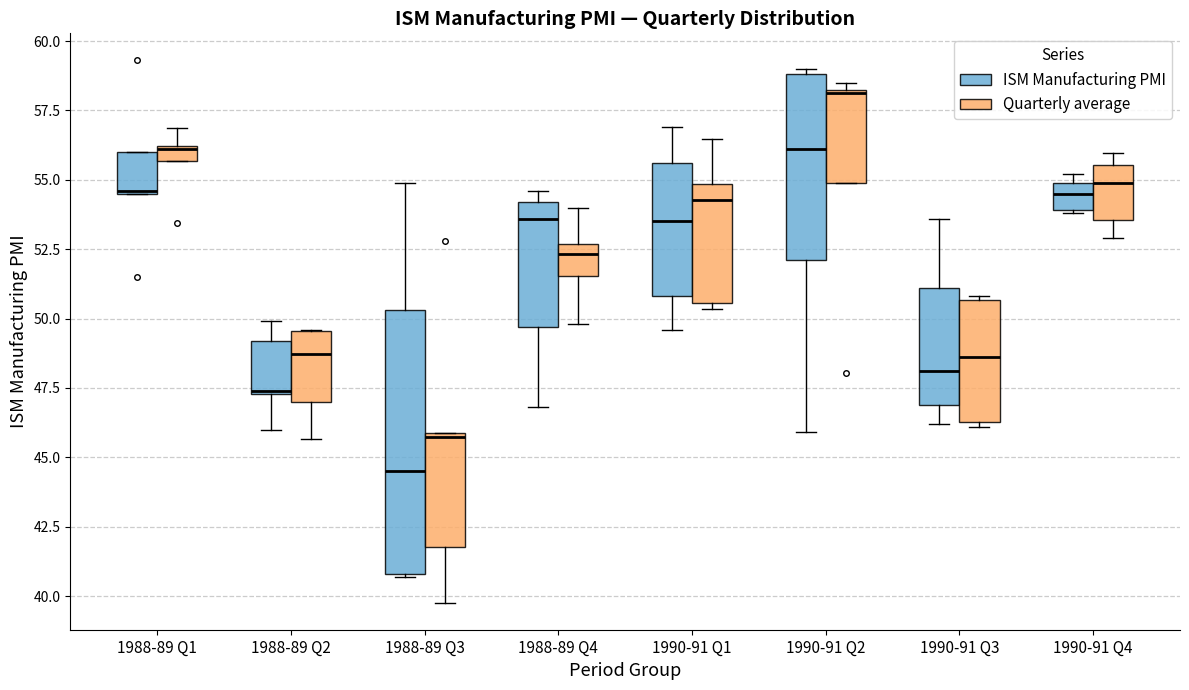

Where does the lower whisker of the box for 1988-89 Q2 (Quarterly average) end on the y-axis? The values are not printed on the chart, so give them approximately, as read against the axis.

45.5